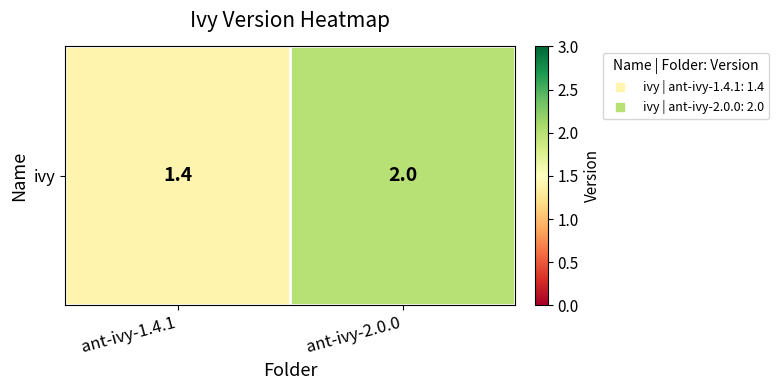

What is the sum of all values?

3.4